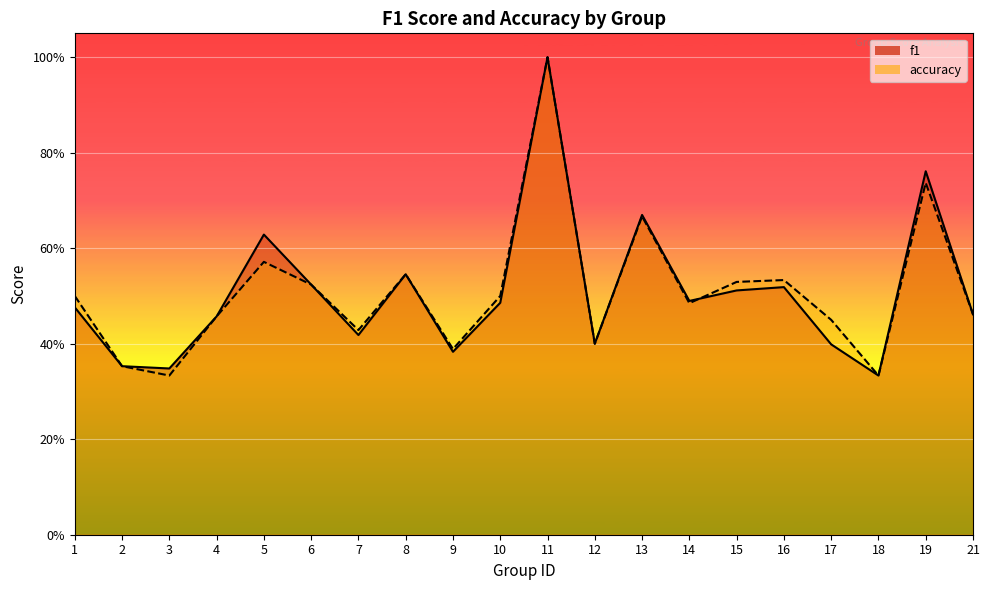

What is the total value across all series at 13?

1.3